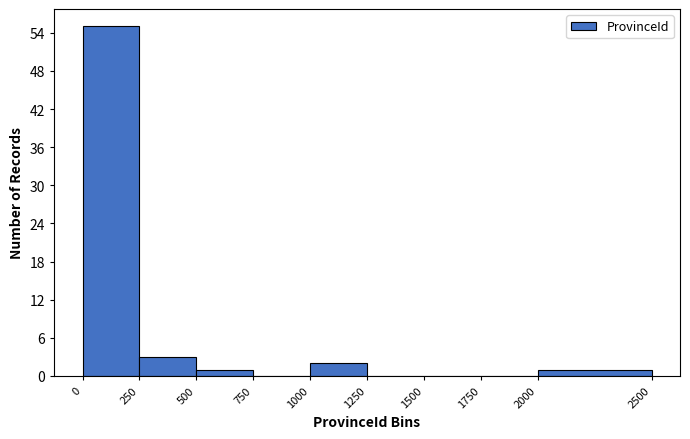

Over which range of the x-axis is the bar tallest?

0 to 250